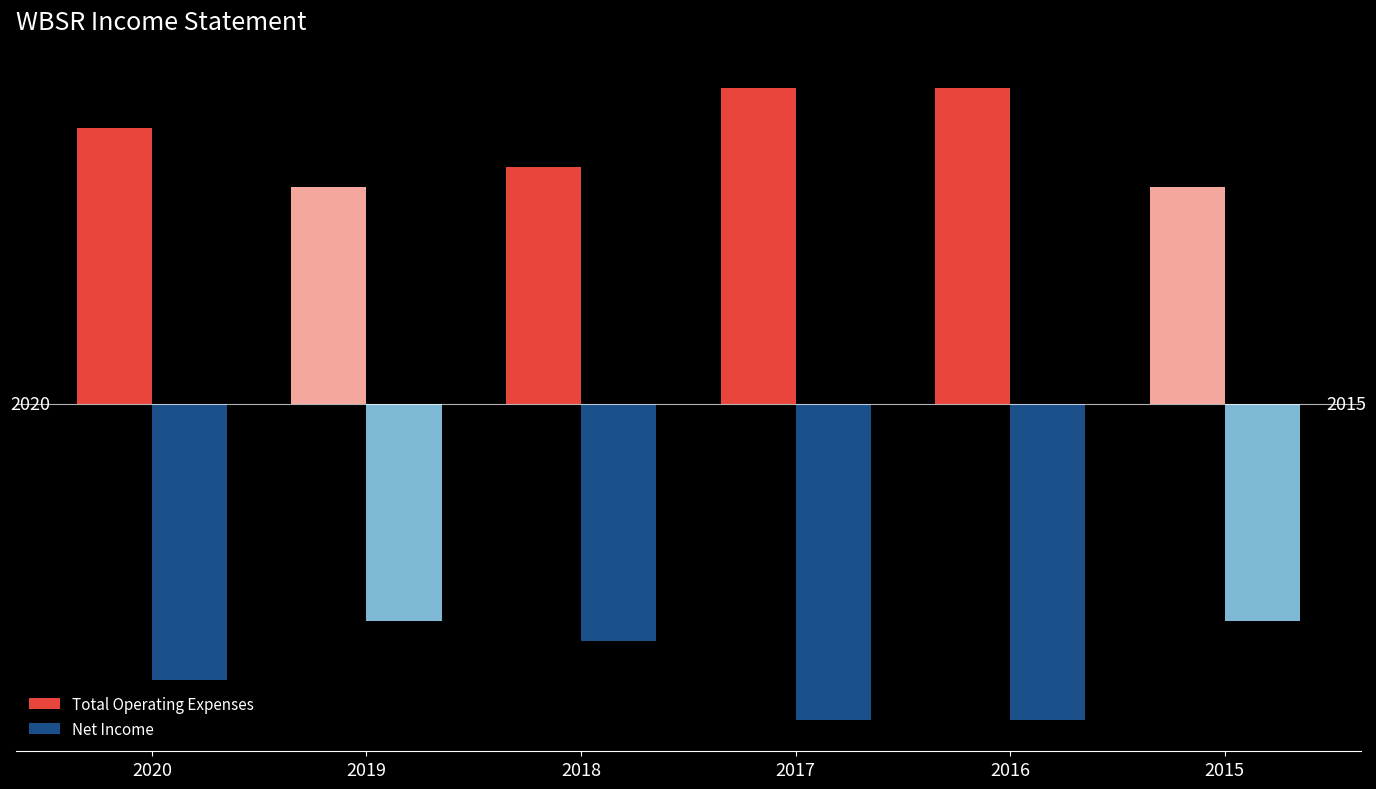

Are the bars grouped side by side (vs. stacked)?

Yes